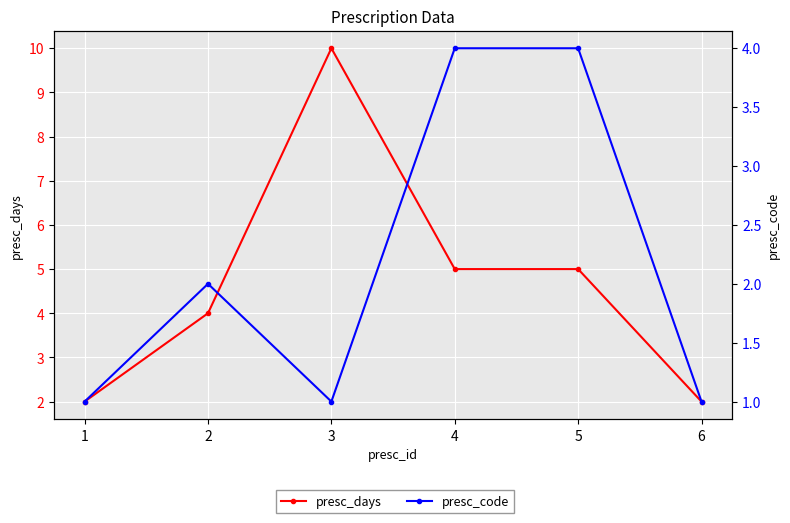

At 4, list the series in order from largest to smallest.

presc_days, presc_code